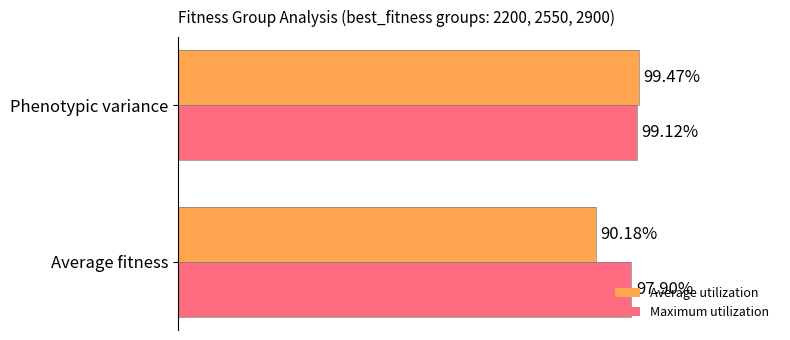

At which label is Maximum utilization closest to 98?

Average fitness